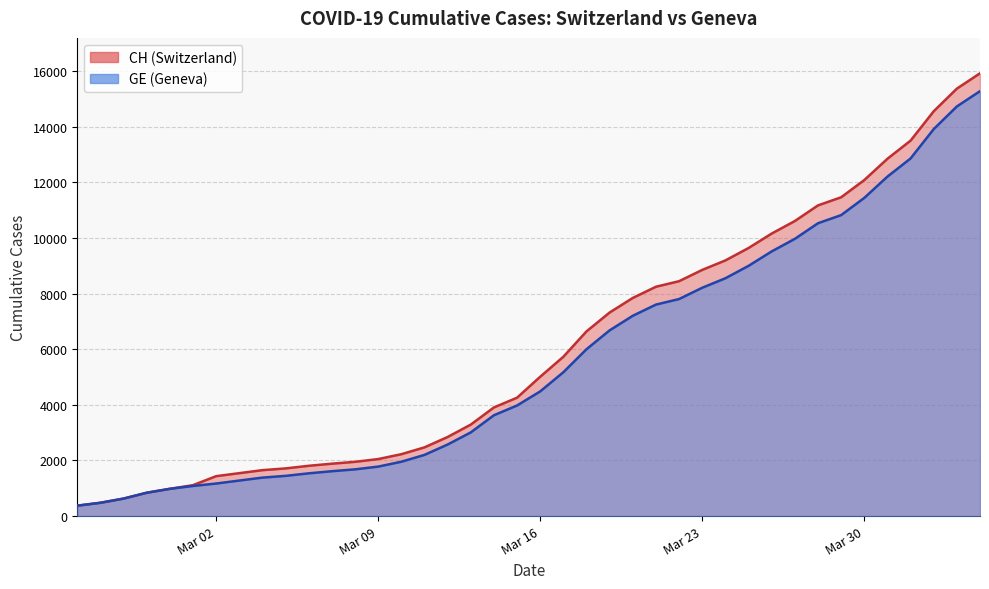

True or false: CH and GE cross at least once.

False